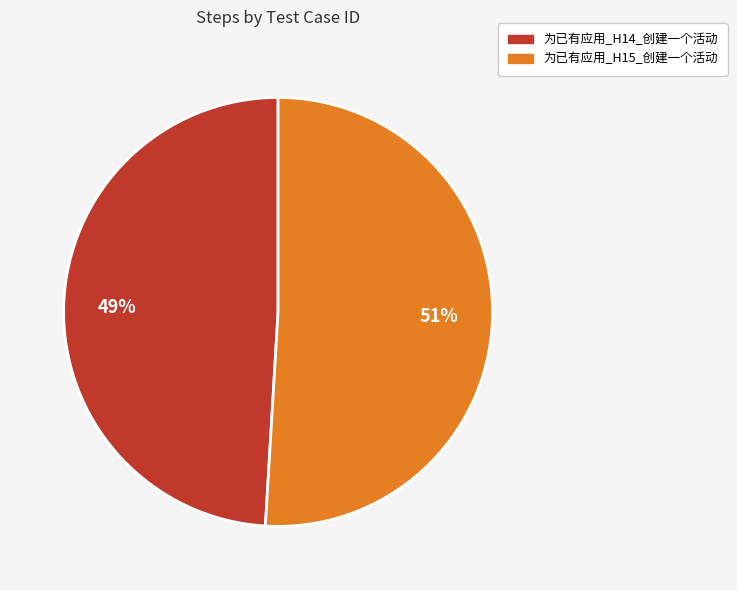

To the nearest percent, what is the average slice percentage?

50%